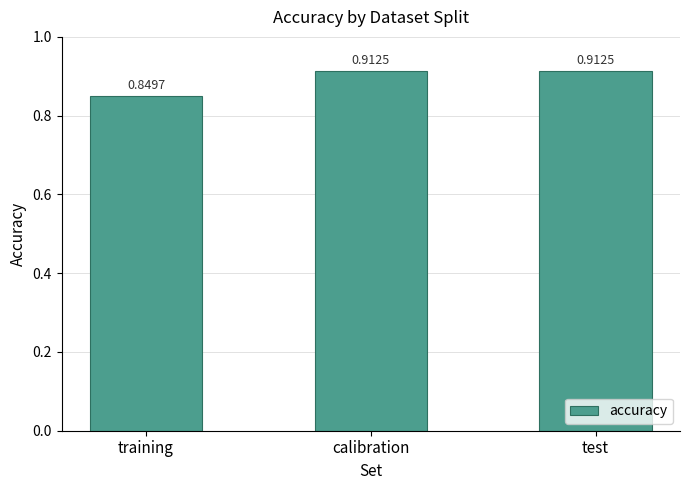

What is the label of the 1st bar from the left?

training